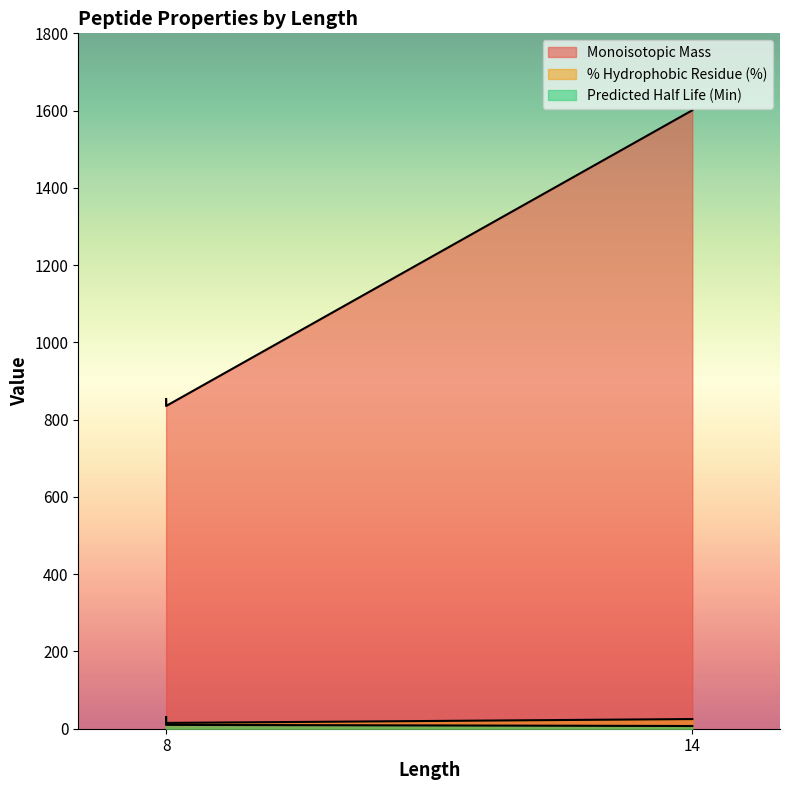

What is the difference between the maximum and minimum values in the Predicted Half Life (Min) series?

23.0